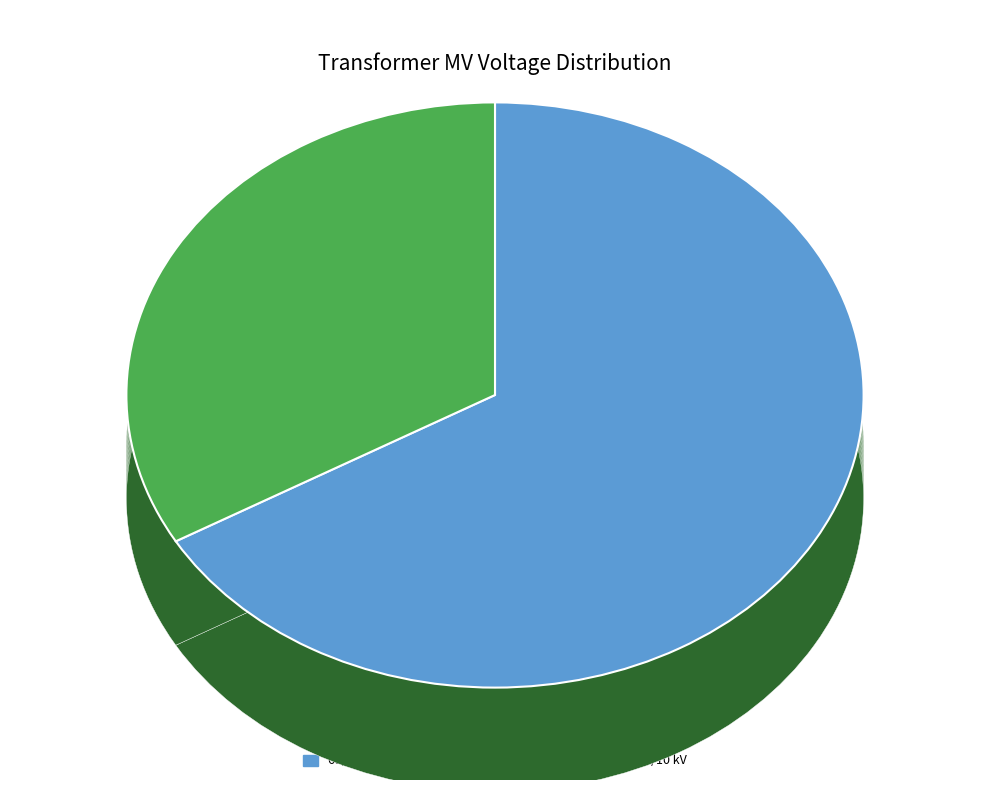

What percentage is the 63/25/38 MVA 110/10/10 kV slice, to the nearest percent?

33%